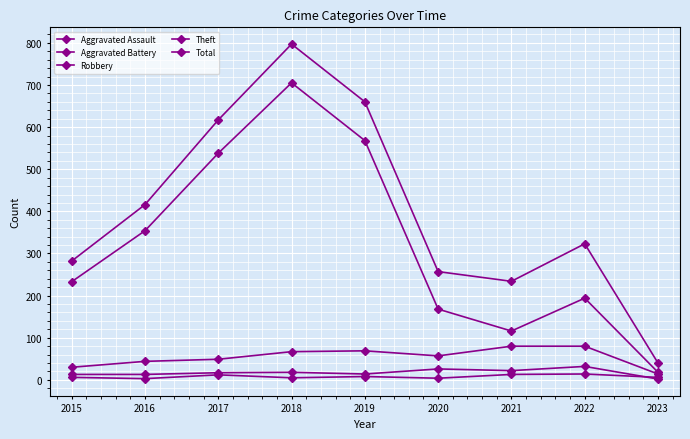

The Robbery series shows 143 at 2022. True or false?

False